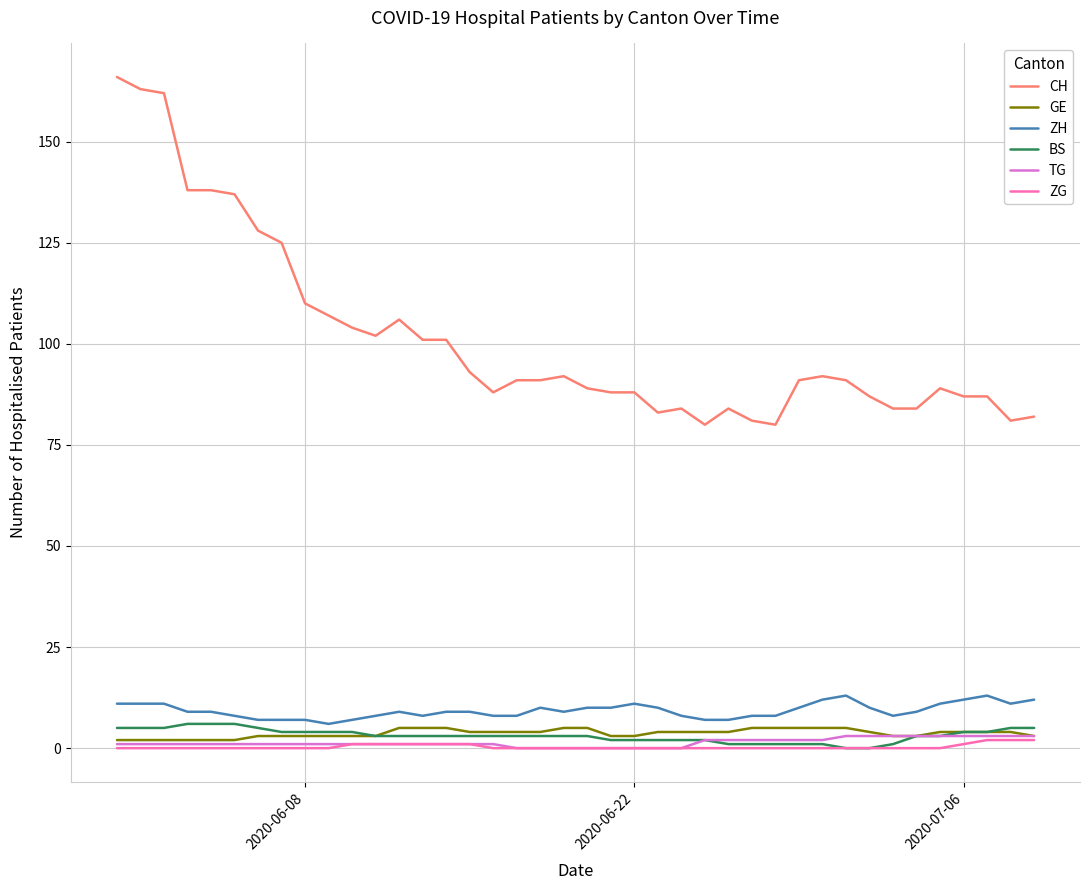

Which series has the widest spread of values?

CH